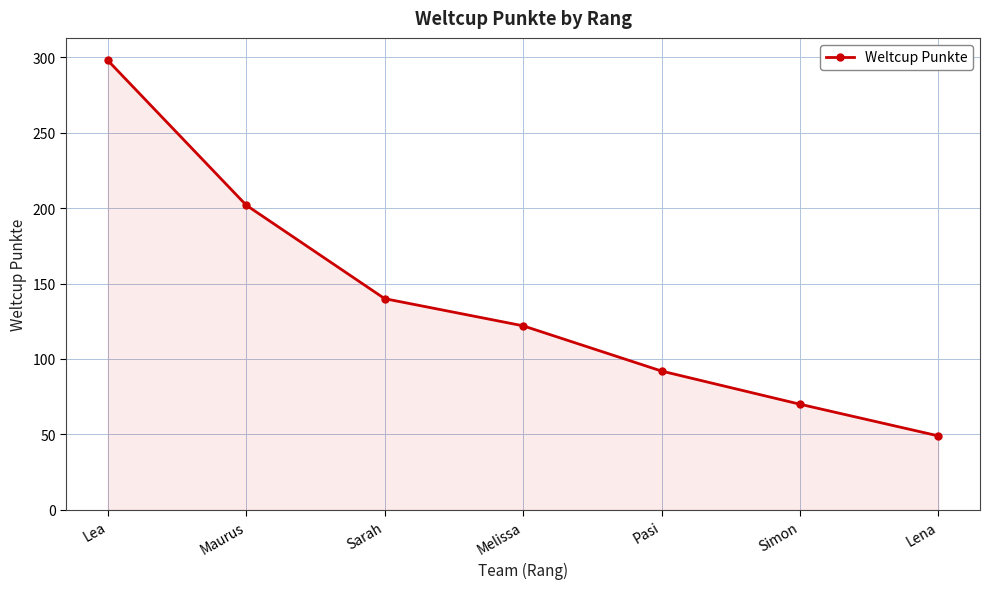

What is the difference between the maximum and minimum values?

249